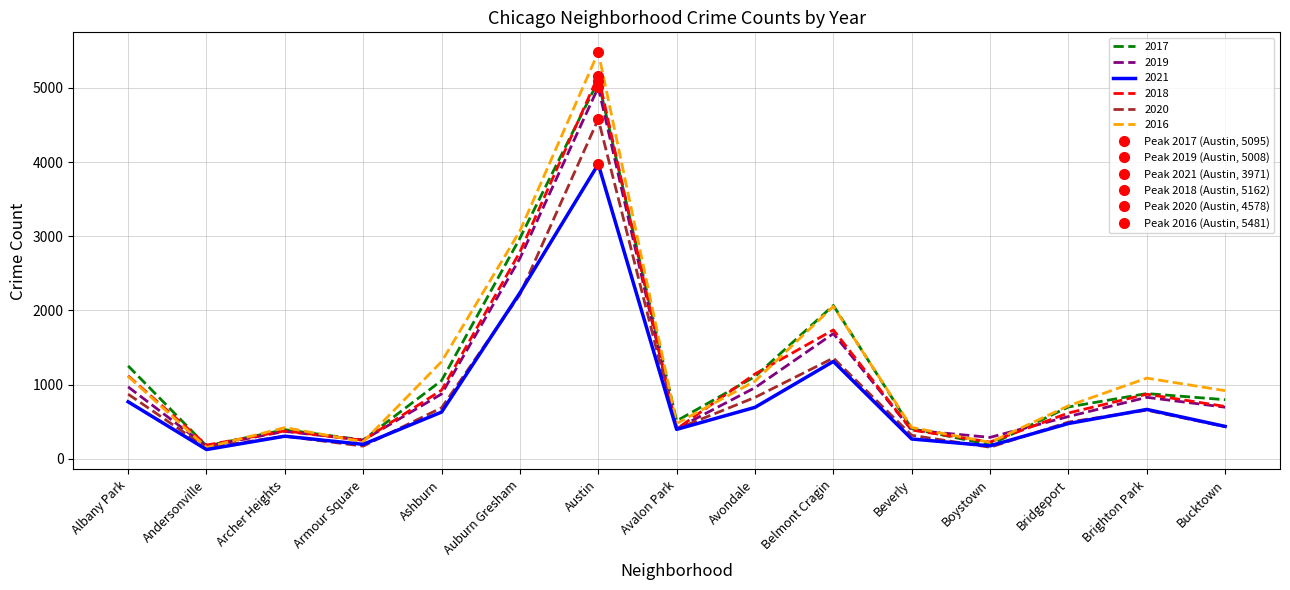

What is the difference between the 2019 values at Avalon Park and Ashburn?

467